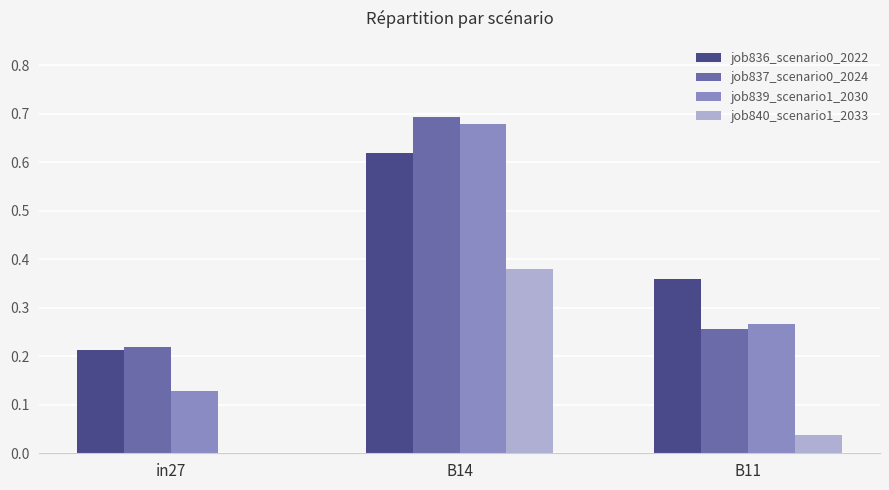

The value of job840_scenario1_2033 at in27 is 0.0. True or false?

True